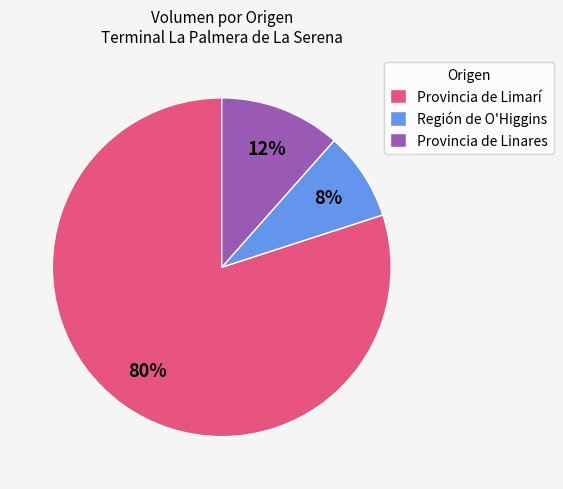

The Provincia de Limarí slice represents 67% of the pie. True or false?

False